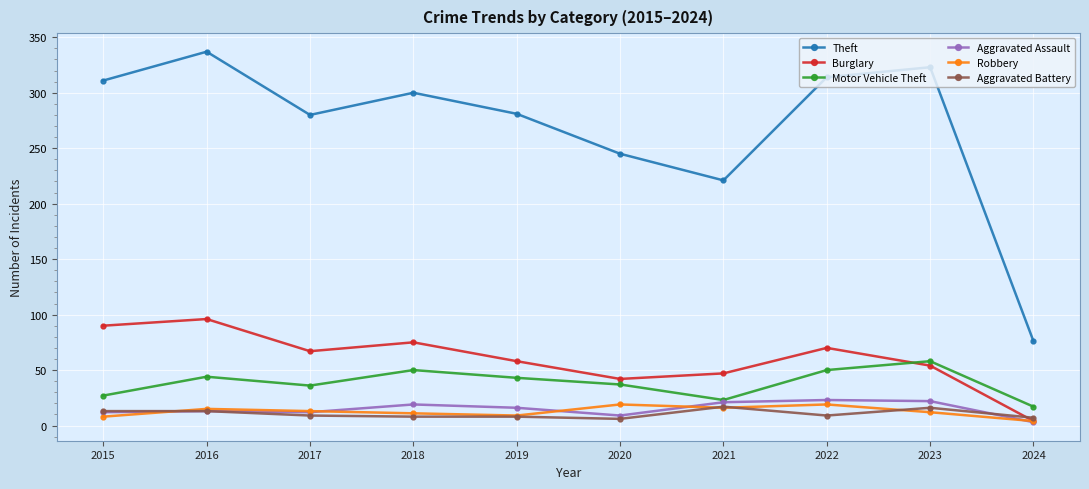

What is the maximum value shown in the chart?

337